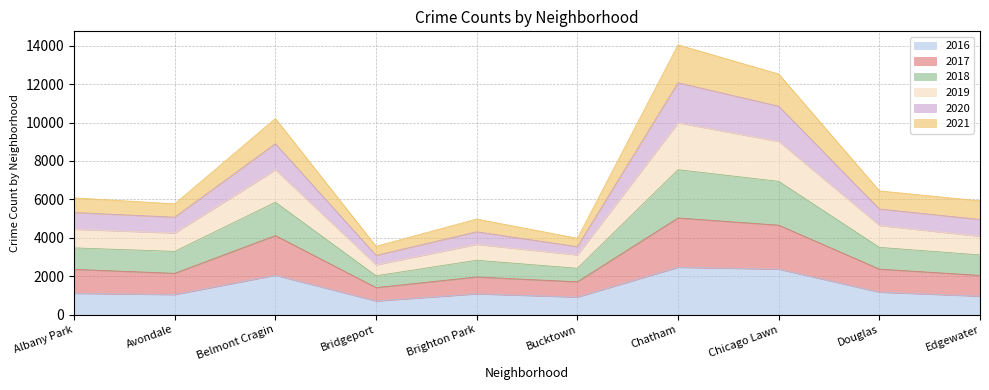

What is the total value across all series at Edgewater?

5925